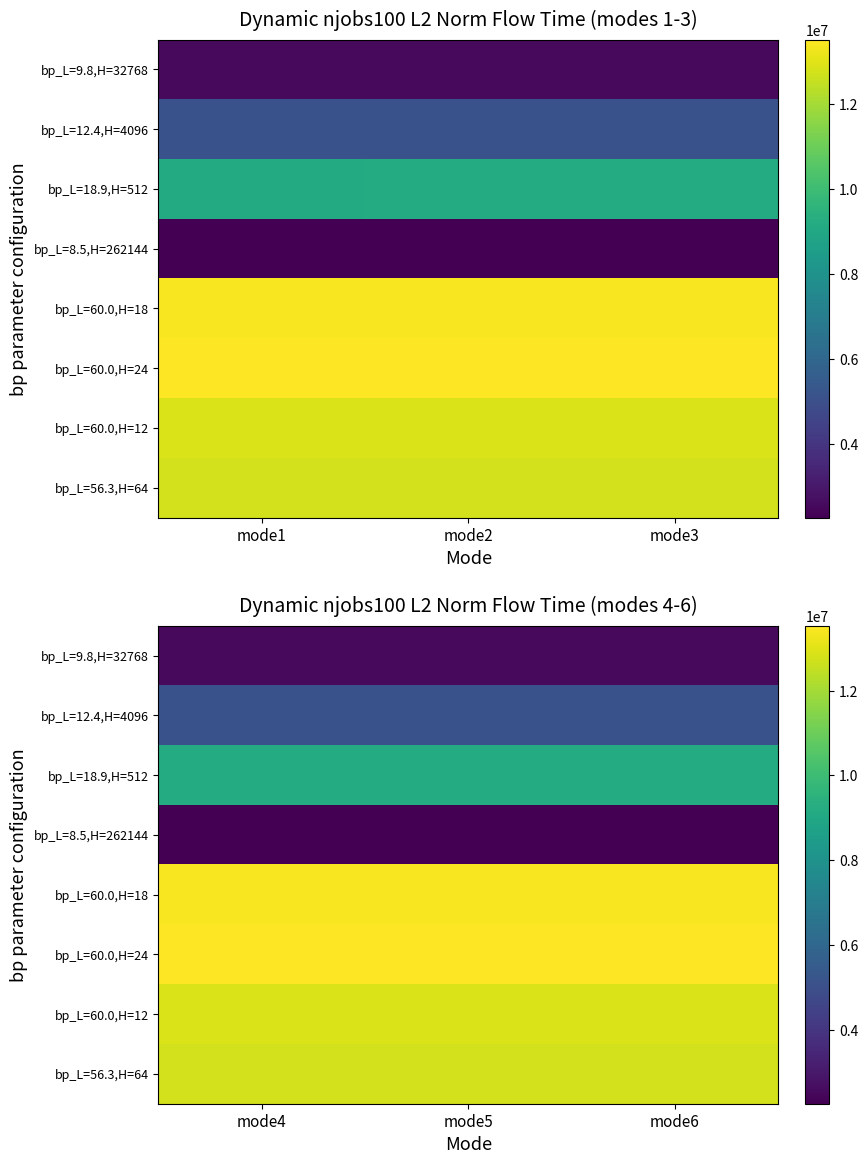

Which has a higher value, mode1 or mode3?

mode1